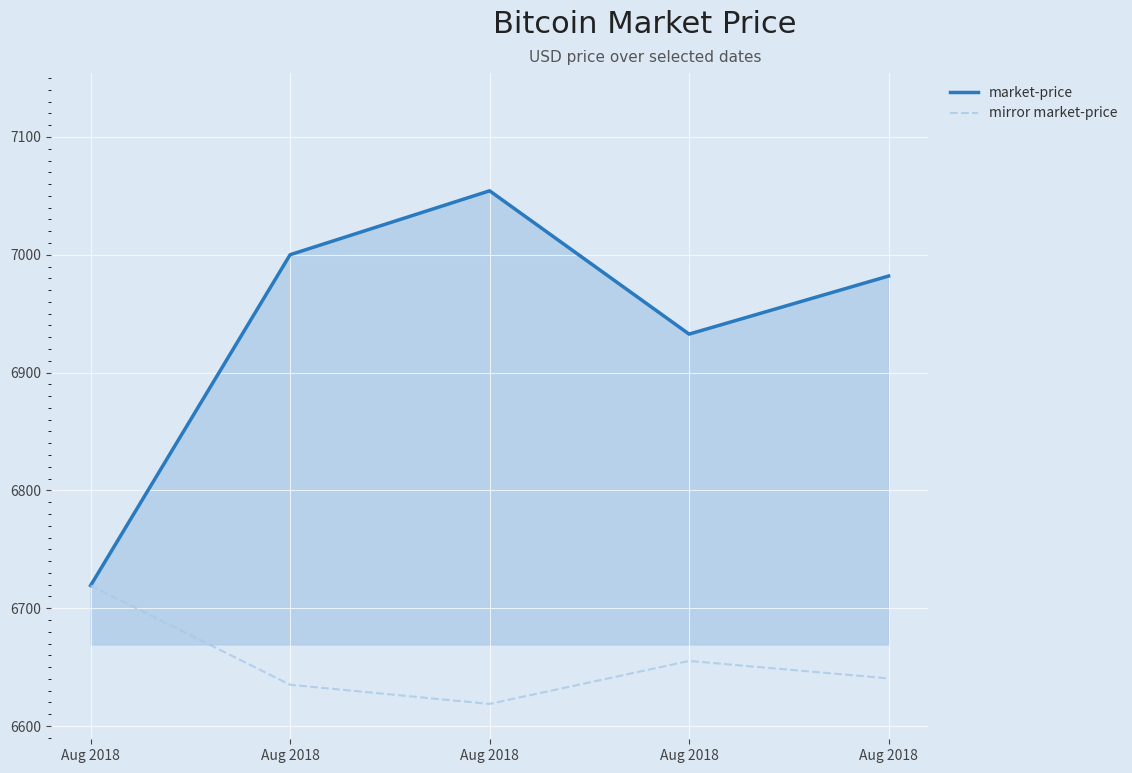

The market-price series shows 7000.0 at Aug 2018. True or false?

True